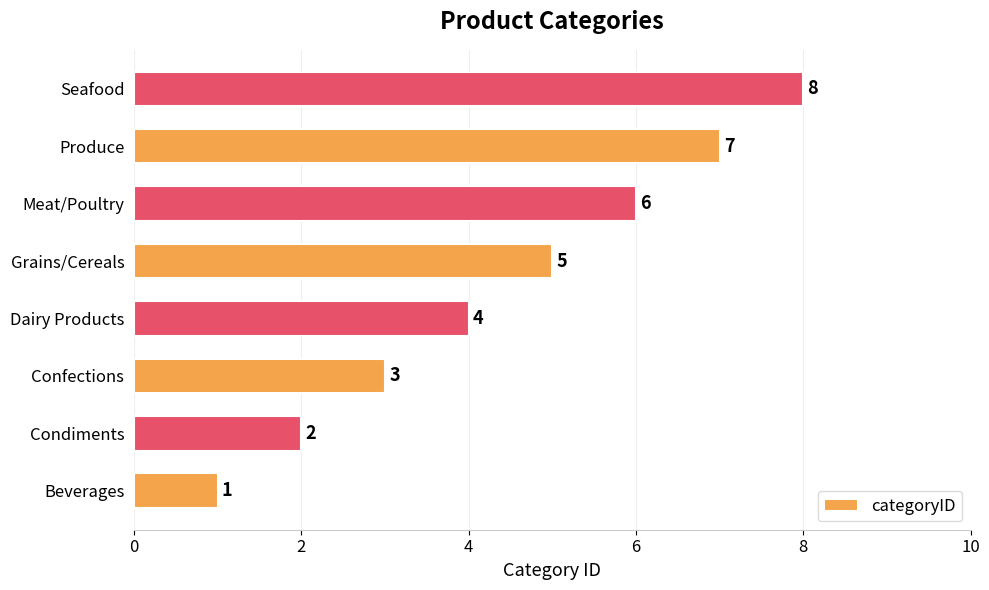

What is the ratio of the value at Condiments to the value at Meat/Poultry?

0.3